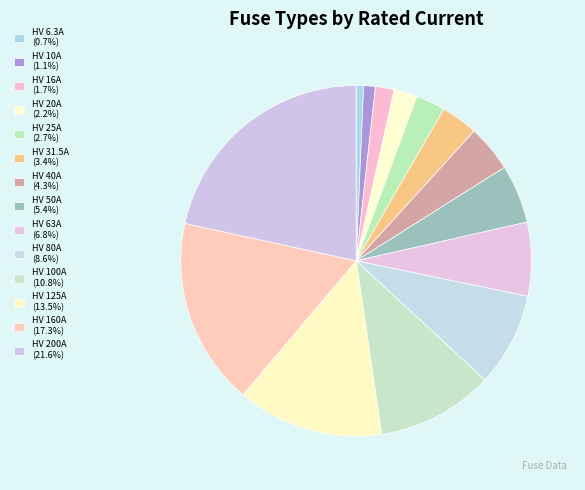

How many segments does this pie chart have?

14